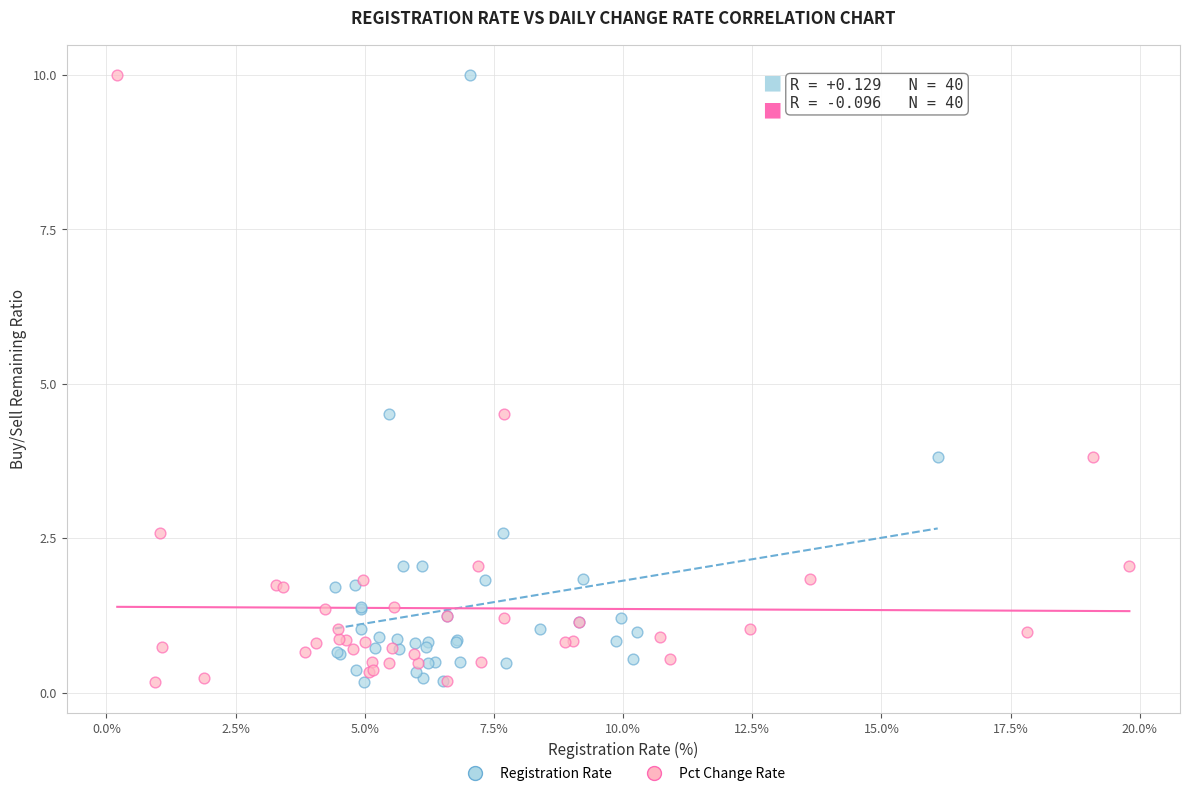

What are all the series names shown in the legend?

Registration Rate, Pct Change Rate